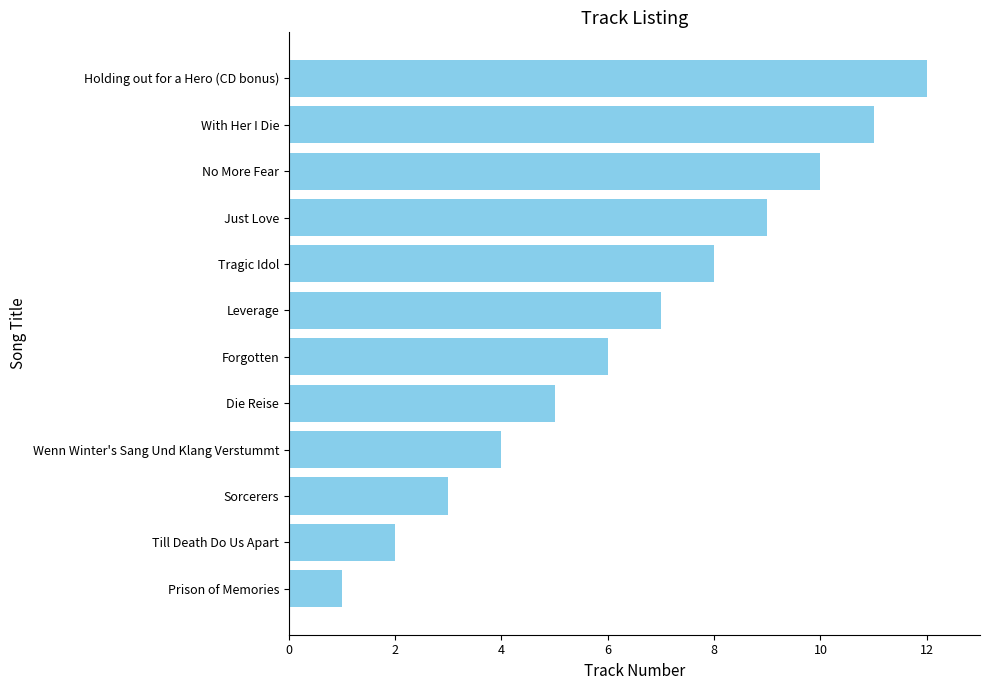

Is it true that the value at Till Death Do Us Apart is 3?

False